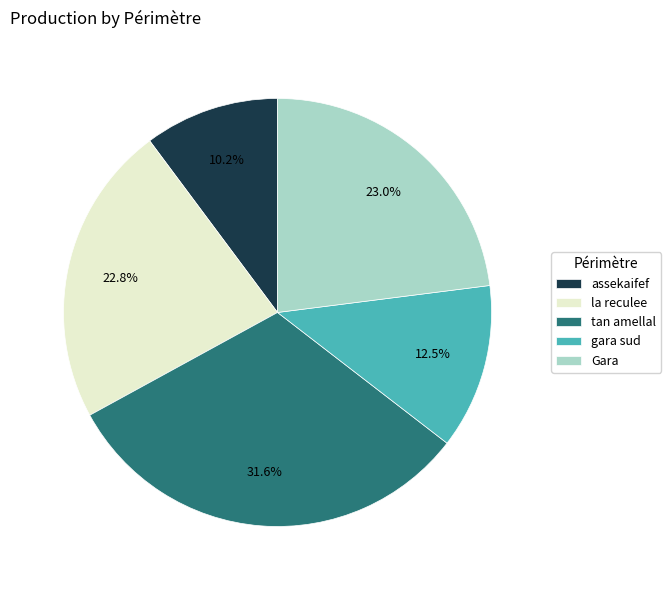

Combined, what portion of the pie is assekaifef and Gara?

33.2%